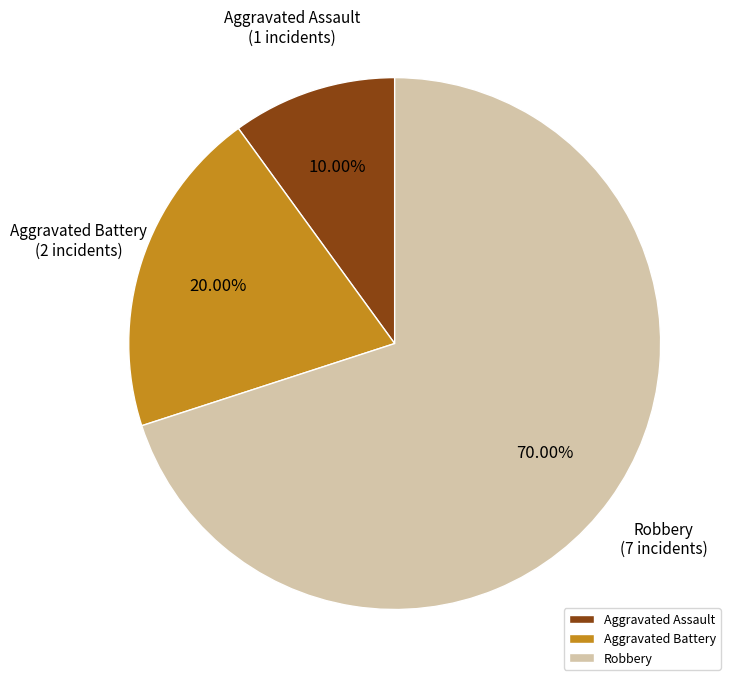

Approximately how many times larger is the value at Aggravated Battery compared to Aggravated Assault?

2.0